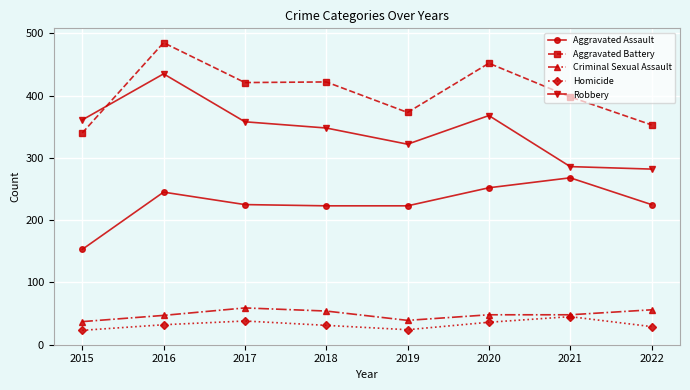

True or false: Robbery has a value of 436 at 2022.

False